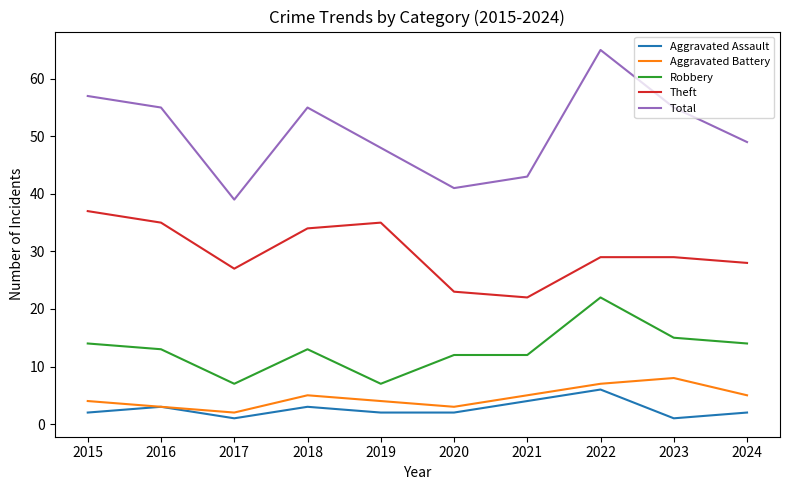

What is the highest value of the Aggravated Battery series?

8